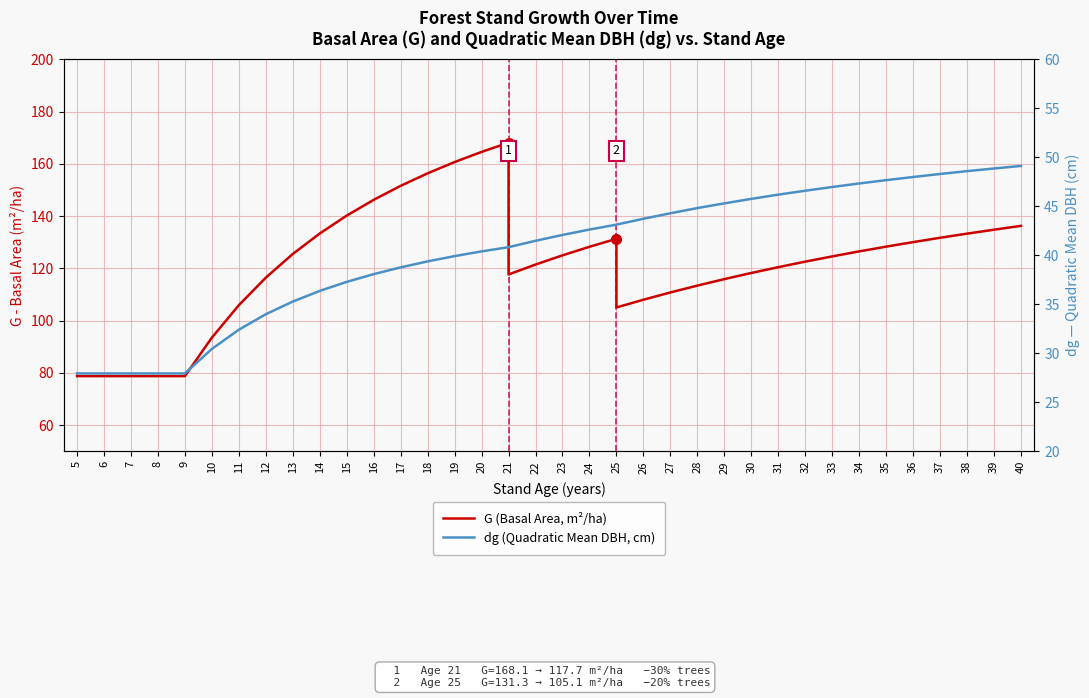

Rank the series by their maximum value, from highest to lowest.

G (Basal Area, m²/ha), dg (Quadratic Mean DBH, cm)